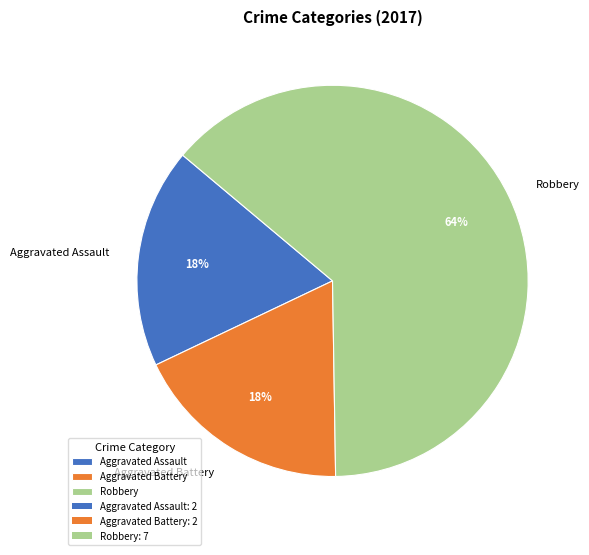

To the nearest percent, what percentage of the pie is Aggravated Battery?

18%